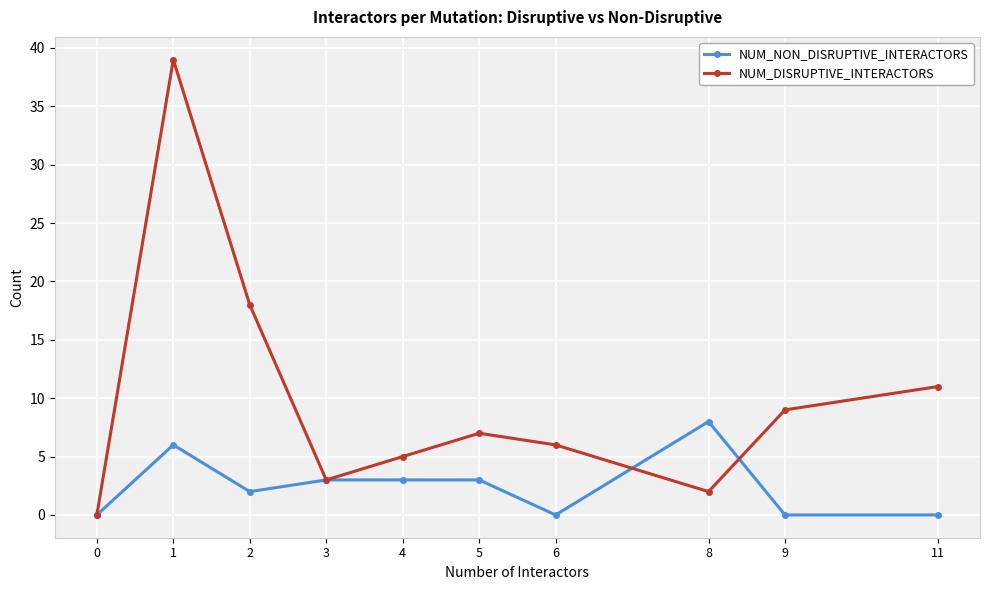

True or false: NUM_DISRUPTIVE_INTERACTORS and NUM_NON_DISRUPTIVE_INTERACTORS intersect in this chart.

True